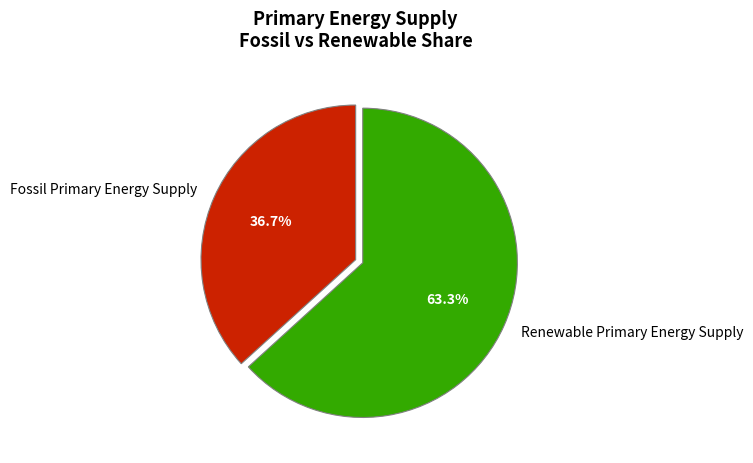

Between Renewable Primary Energy Supply and Fossil Primary Energy Supply, which is larger?

Renewable Primary Energy Supply